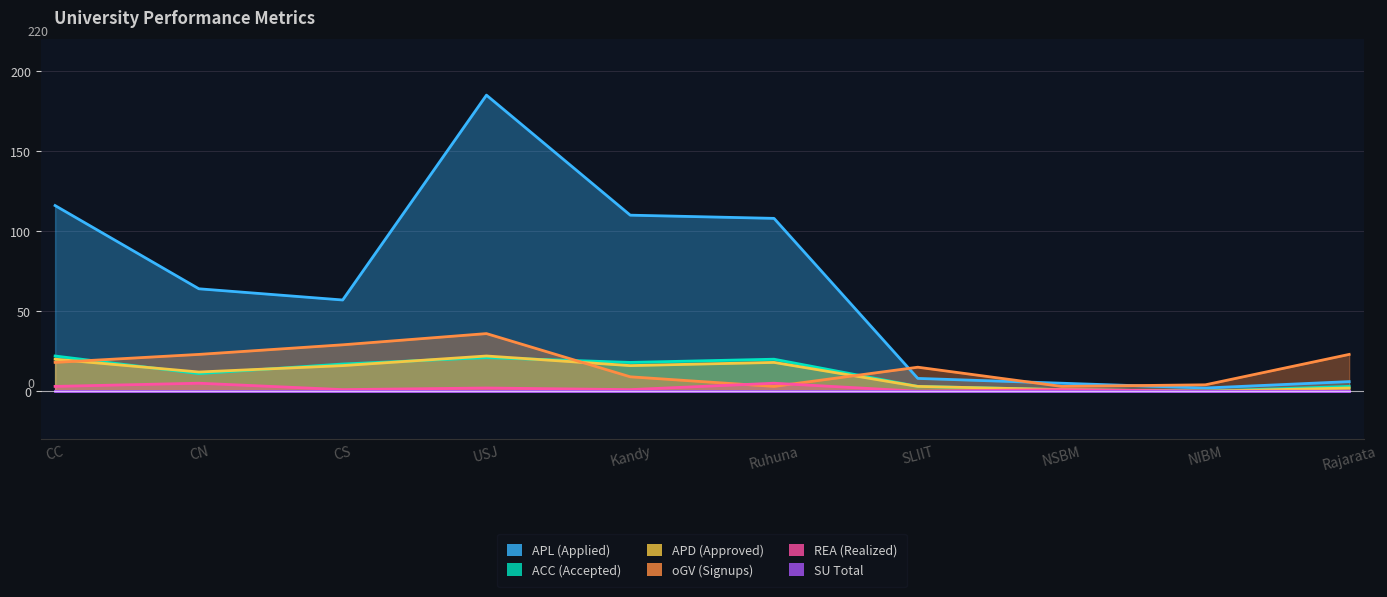

Which series has the largest total across all categories?

APL